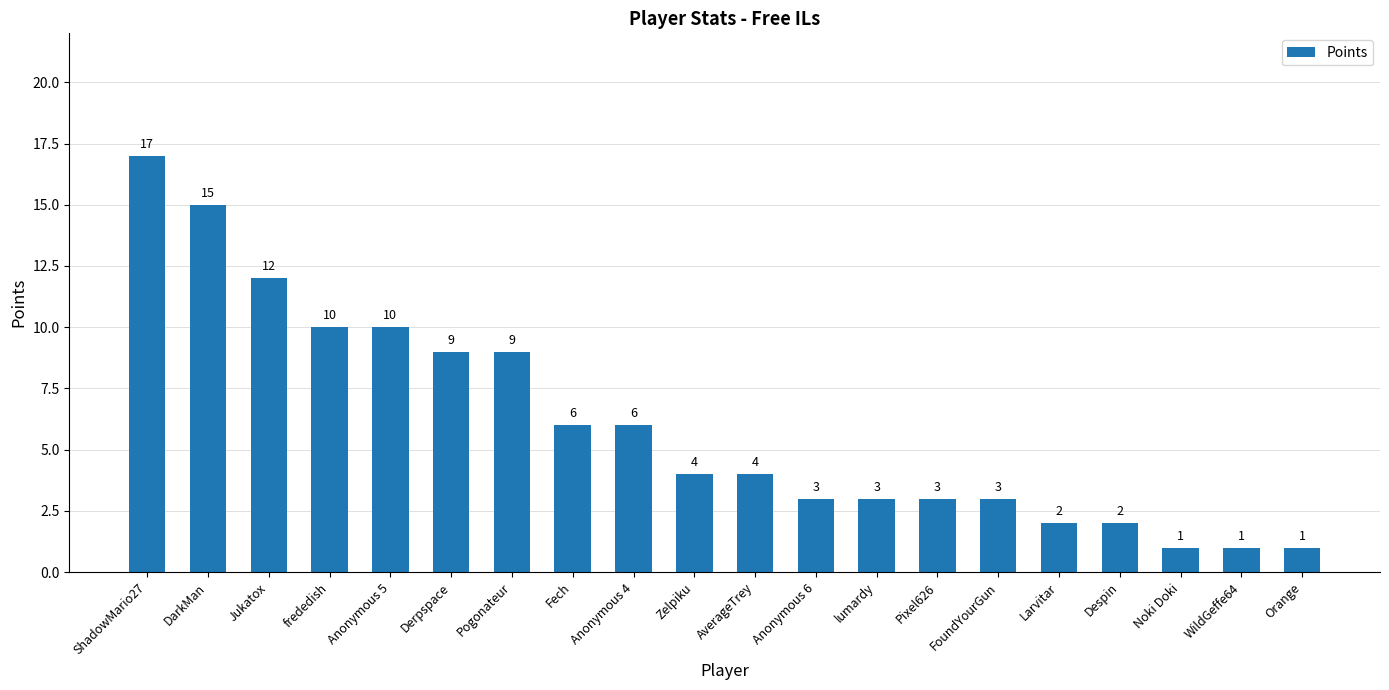

At which label does the data first exceed 4?

ShadowMario27